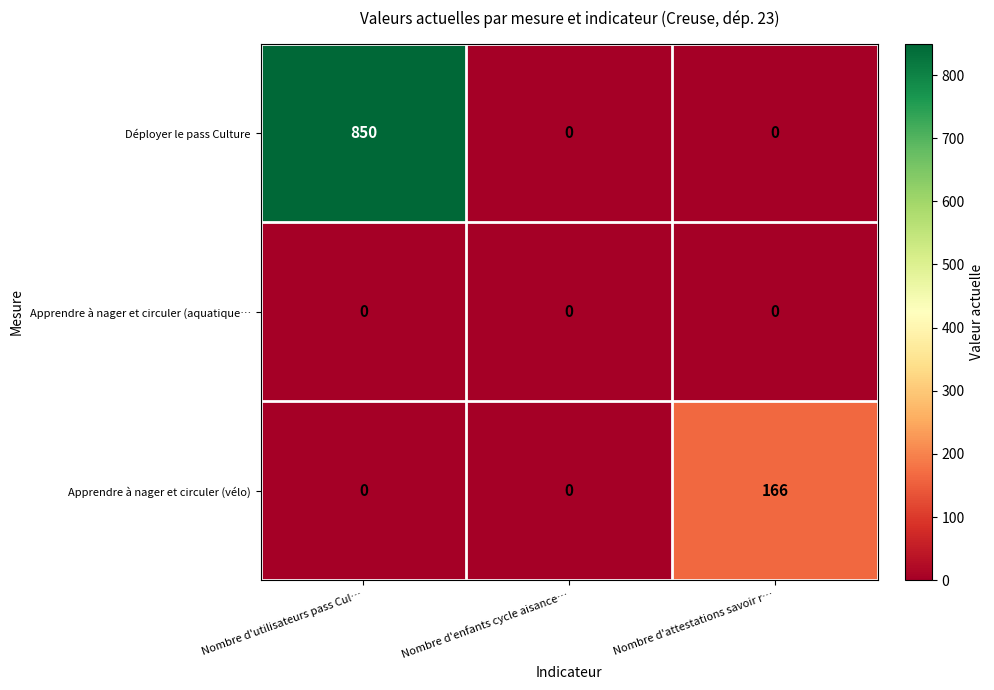

At which category is the sum across all series the highest?

Nombre d'utilisateurs pass Cul…